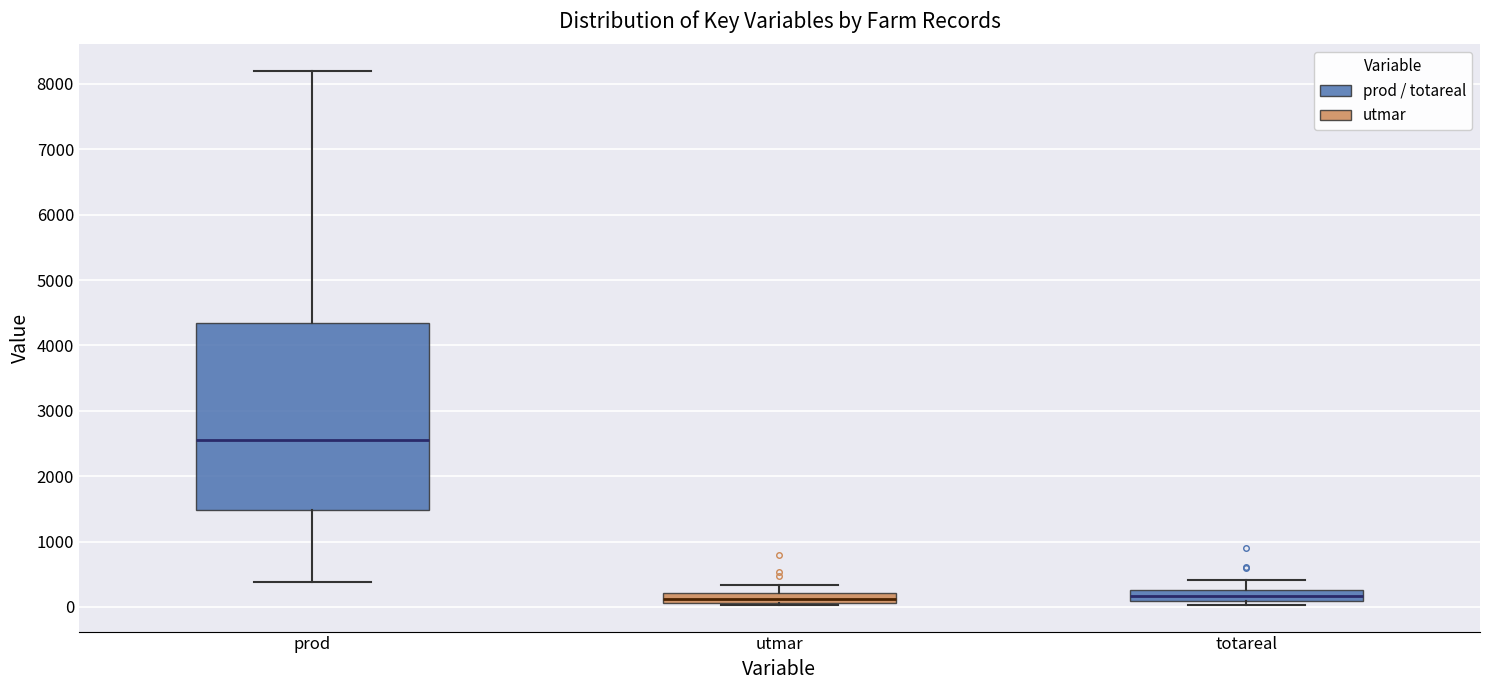

Reading left to right, read every box against the y-axis: the position of its median line, the range the box covers, and the ends of its whiskers. The values are not printed on the chart, so give them approximately, as read against the axis.

prod: median 2600, box 1500 to 4300, whiskers 400 to 8200
utmar: median 100 (inside the box), box 100 to 200, whiskers 0 to 300
totareal: median 200, box 100 to 300, whiskers 0 to 400